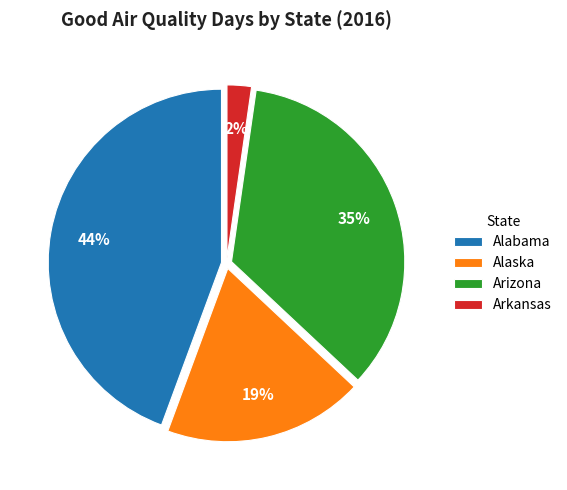

Do Arizona and Arkansas together represent more than half of the pie?

No